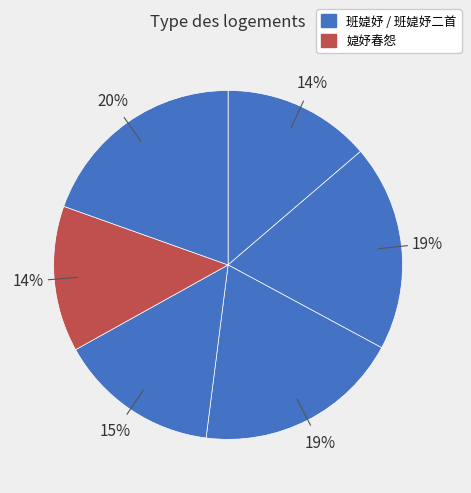

Count the number of slices in the pie.

6